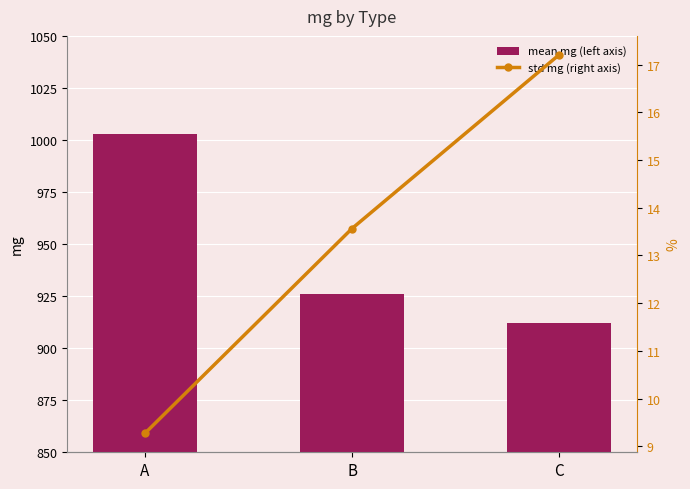

Which label corresponds to the smallest value in the chart?

A